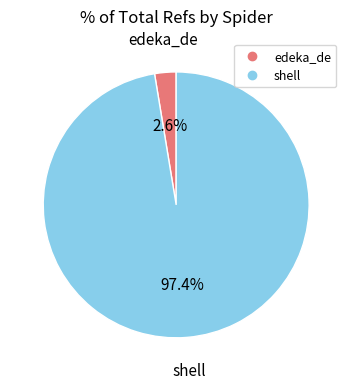

To the nearest percent, what is the difference between the largest and smallest slice percentages?

95%